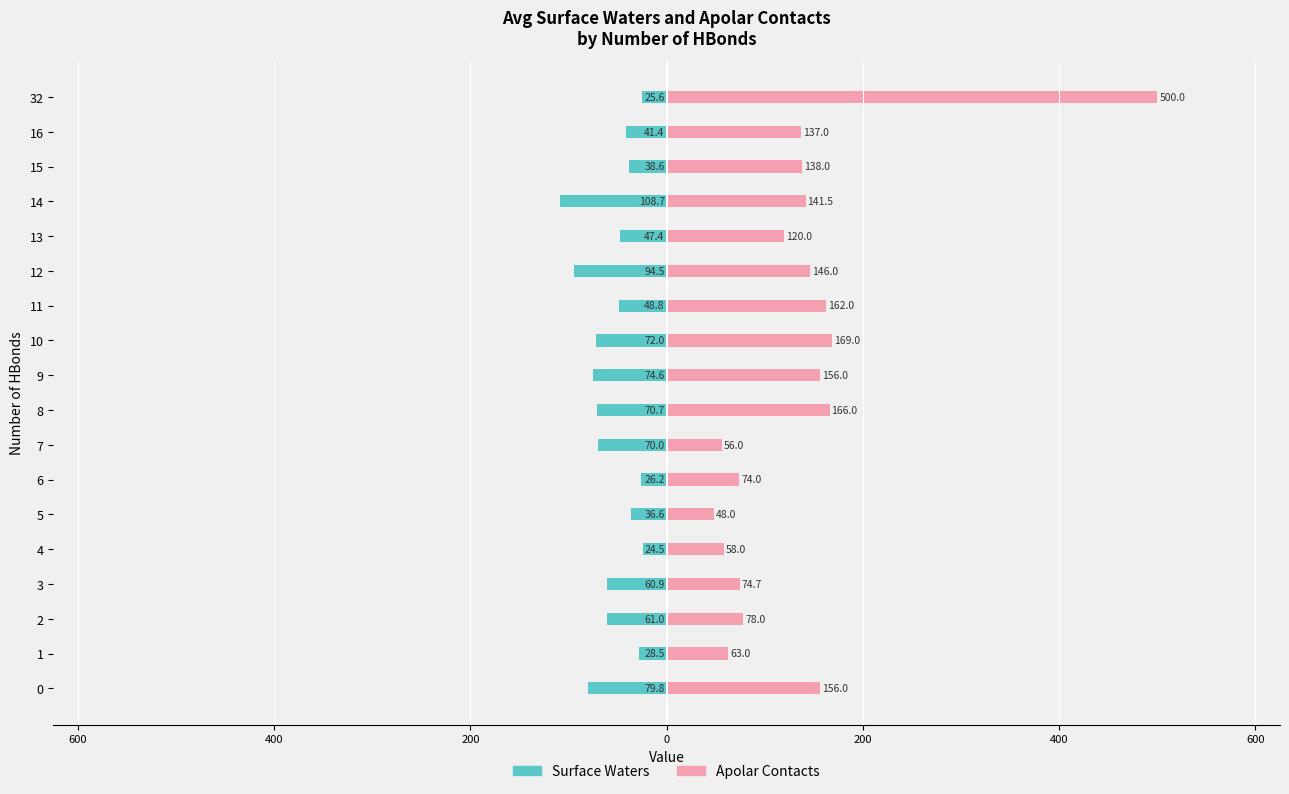

What is the difference between the Apolar Contacts values at 11 and 14?

20.5